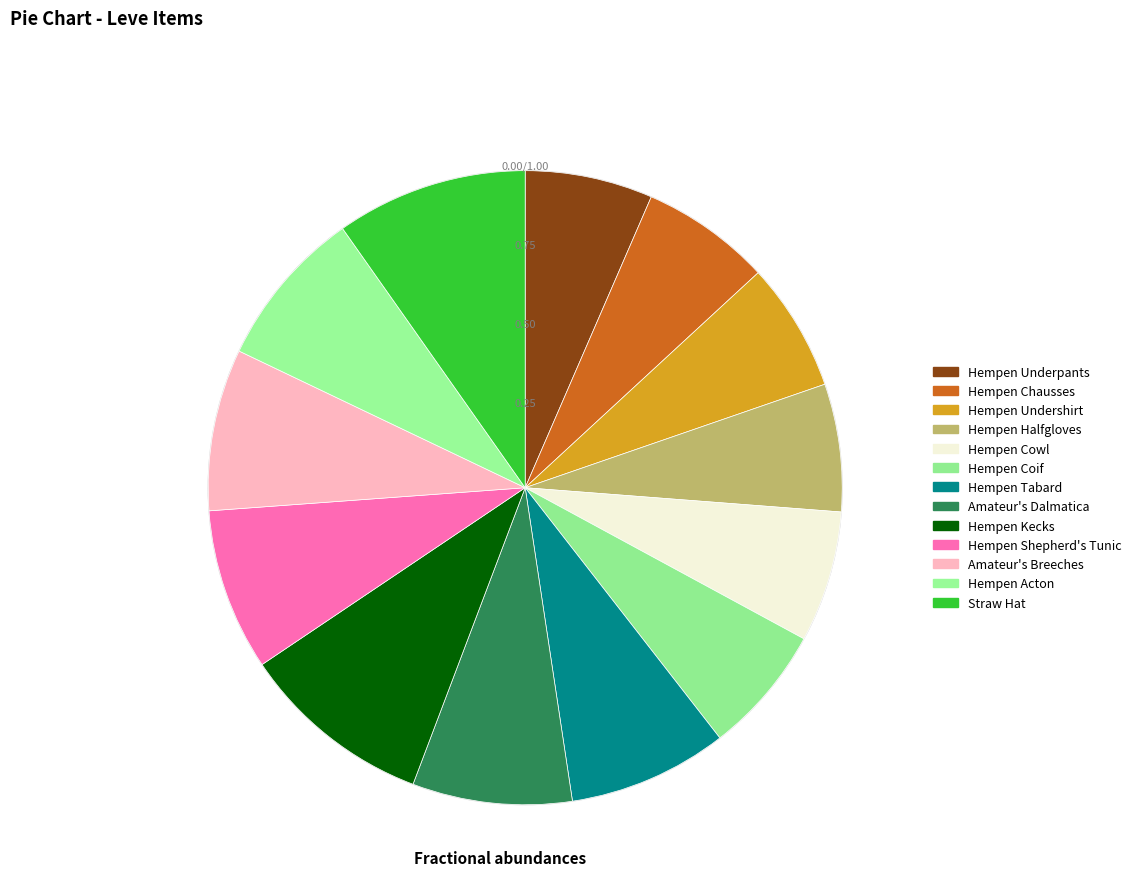

What is the change in value from Hempen Cowl to Hempen Kecks?

+54